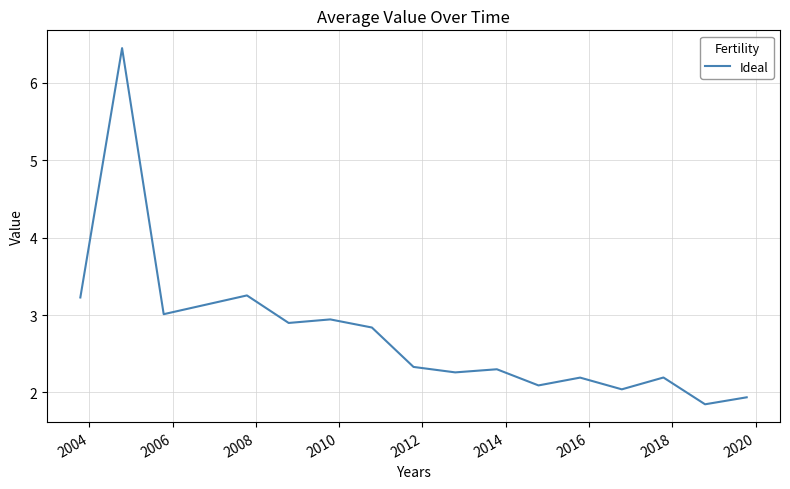

What is the maximum value shown in the chart?

6.4